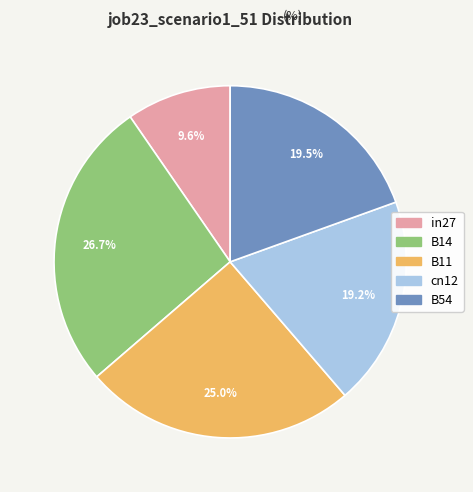

To the nearest percent, what is the combined percentage of B54 and B14?

46%